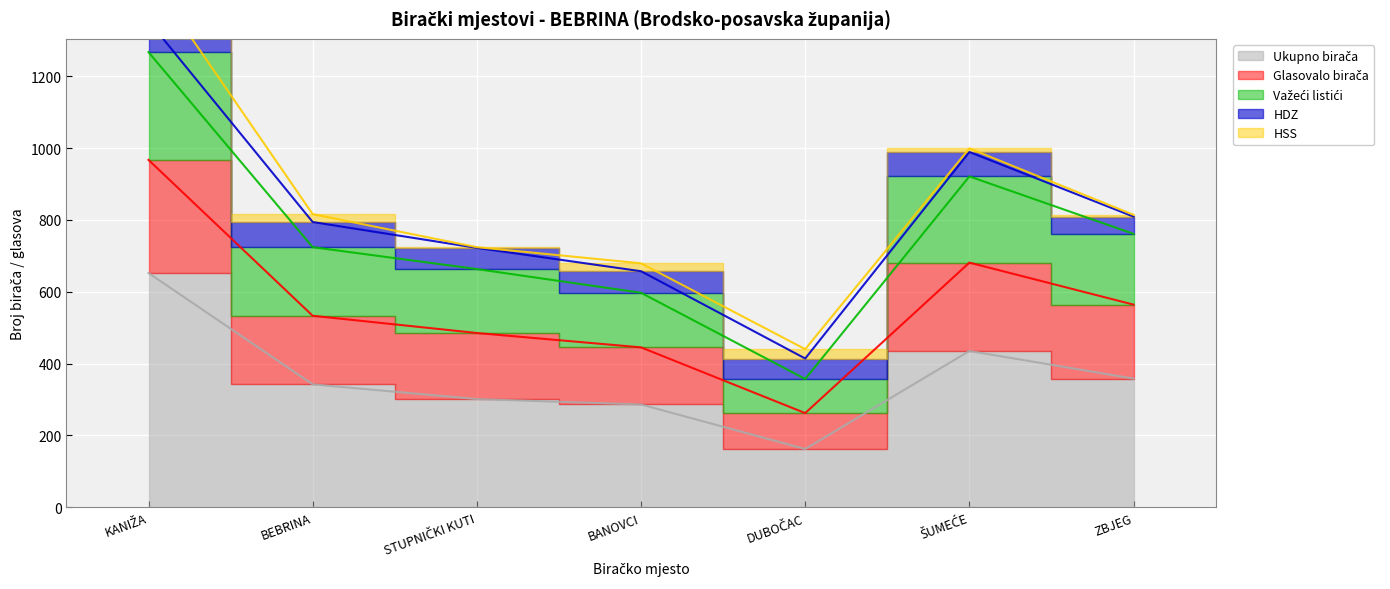

What is the value of the Ukupno birača point at the 6th from the left?

435